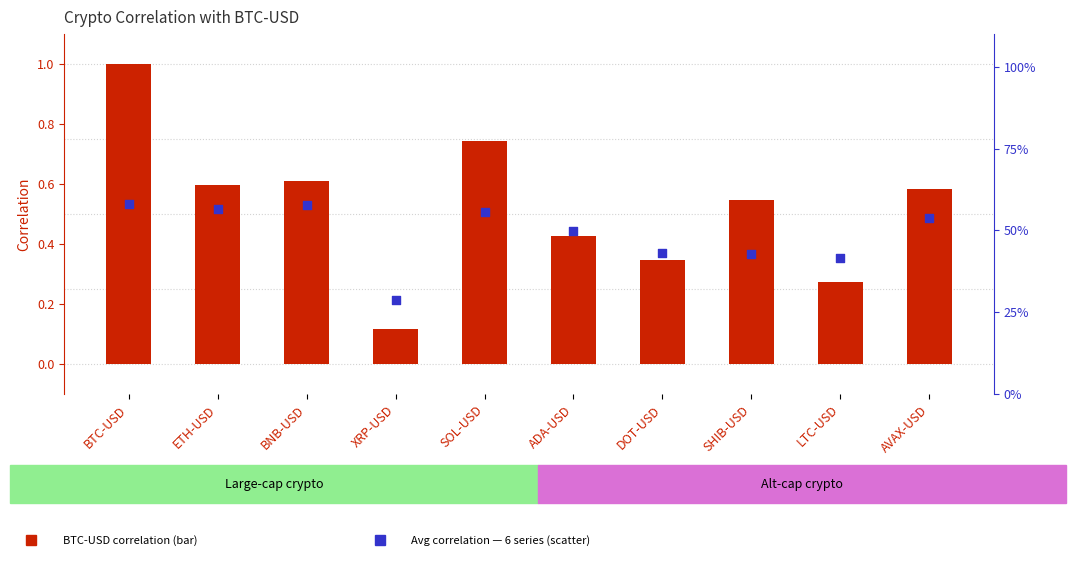

Which series contains the lowest Y value?

BTC-USD correlation